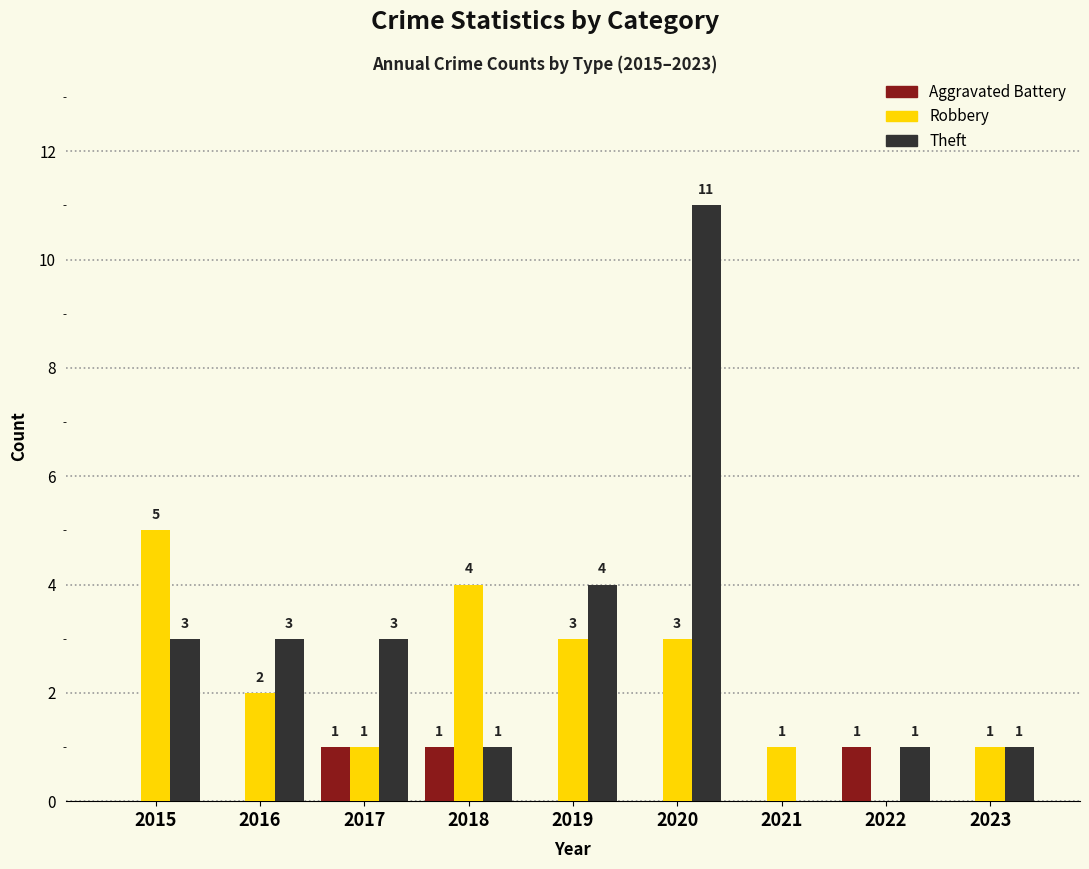

The value of Theft at 2017 is 3. True or false?

True